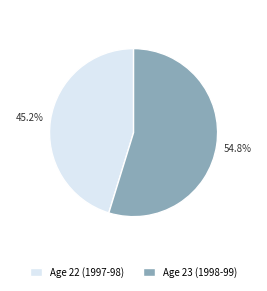

To the nearest percent, what percentage of the pie is Age 22 (1997-98)?

45%